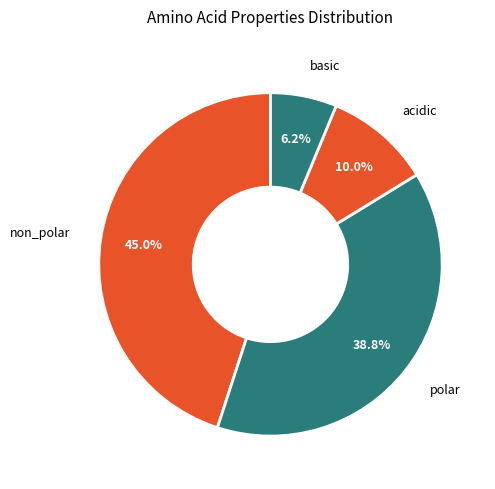

Which slice is the smallest?

basic